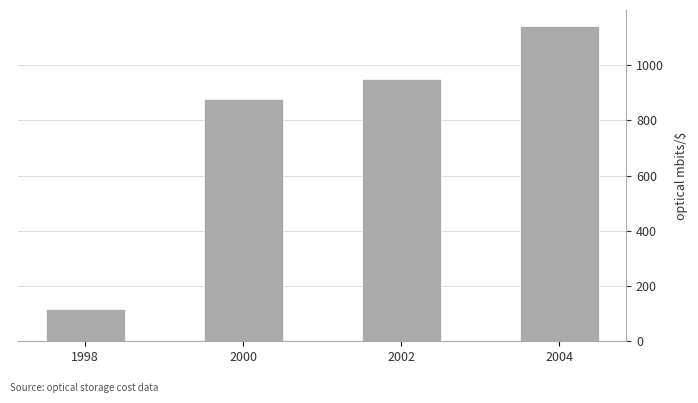

Reading left to right, transcribe all the data shown in this chart.

118.6	876.5	951.5	1142.9